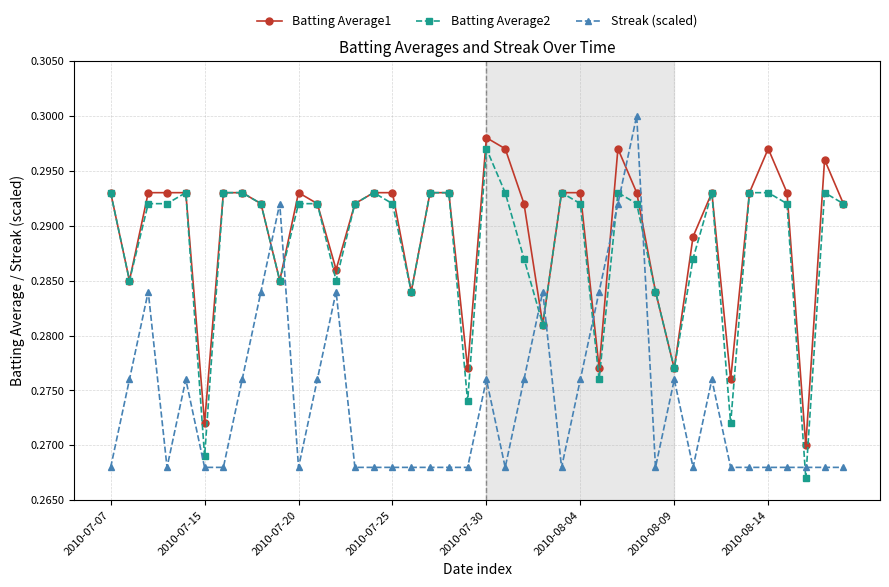

True or false: Streak (scaled) and Batting Average1 intersect in this chart.

True